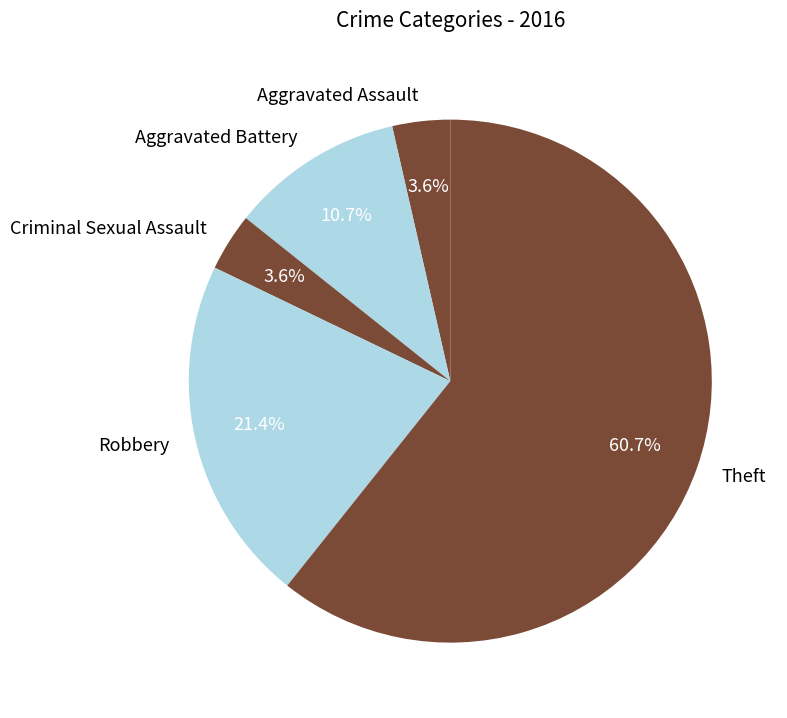

How much of the chart is everything except Criminal Sexual Assault?

96.4%